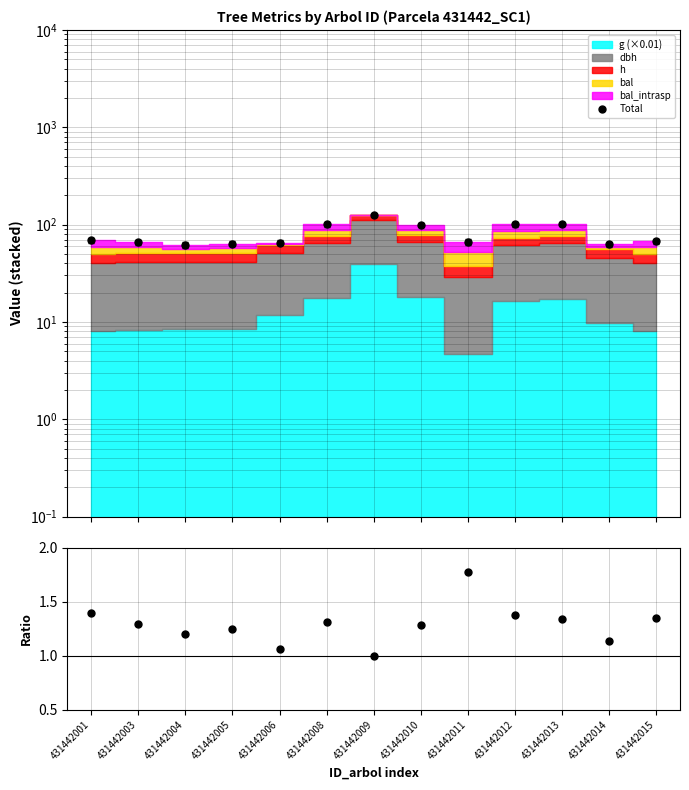

True or false: Ratio and Total cross at least once.

False